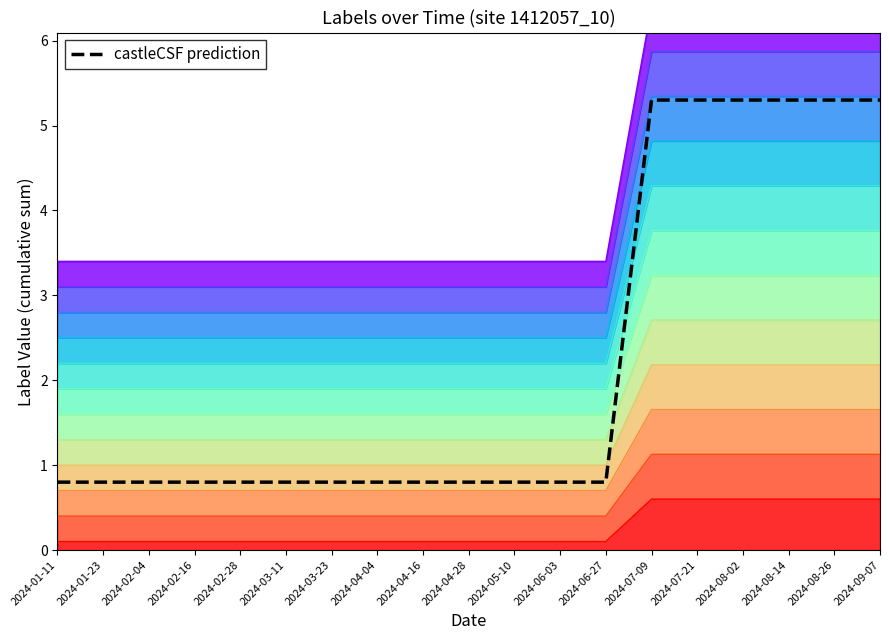

Reading right to left, list all the values displayed in this chart.

2024-09-07=5.3	2024-08-26=5.3	2024-08-14=5.3	2024-08-02=5.3	2024-07-21=5.3	2024-07-09=5.3	2024-06-27=0.8	2024-06-03=0.8	2024-05-10=0.8	2024-04-28=0.8	2024-04-16=0.8	2024-04-04=0.8	2024-03-23=0.8	2024-03-11=0.8	2024-02-28=0.8	2024-02-16=0.8	2024-02-04=0.8	2024-01-23=0.8	2024-01-11=0.8